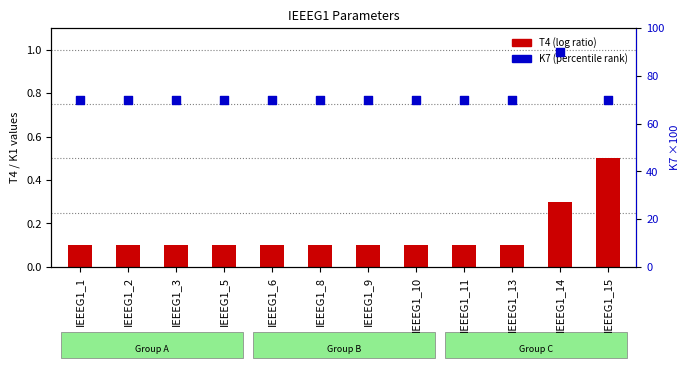

Which series reaches the maximum Y coordinate?

K7 (percentile rank)